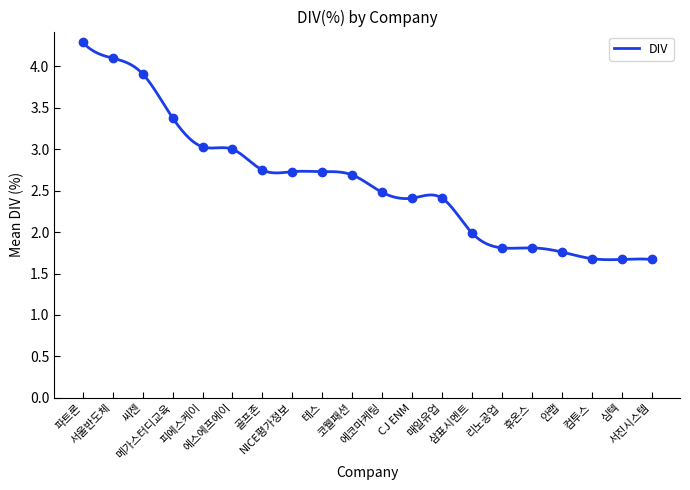

The value at 리노공업 is 0.7. True or false?

False